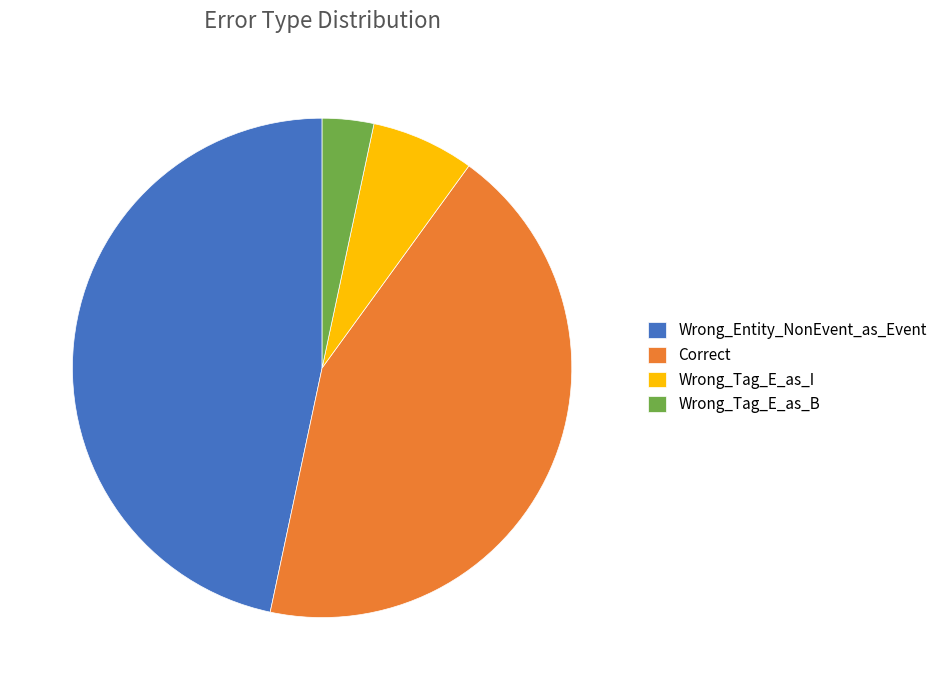

Rank the categories by value from highest to lowest.

Wrong_Entity_NonEvent_as_Event, Correct, Wrong_Tag_E_as_I, Wrong_Tag_E_as_B